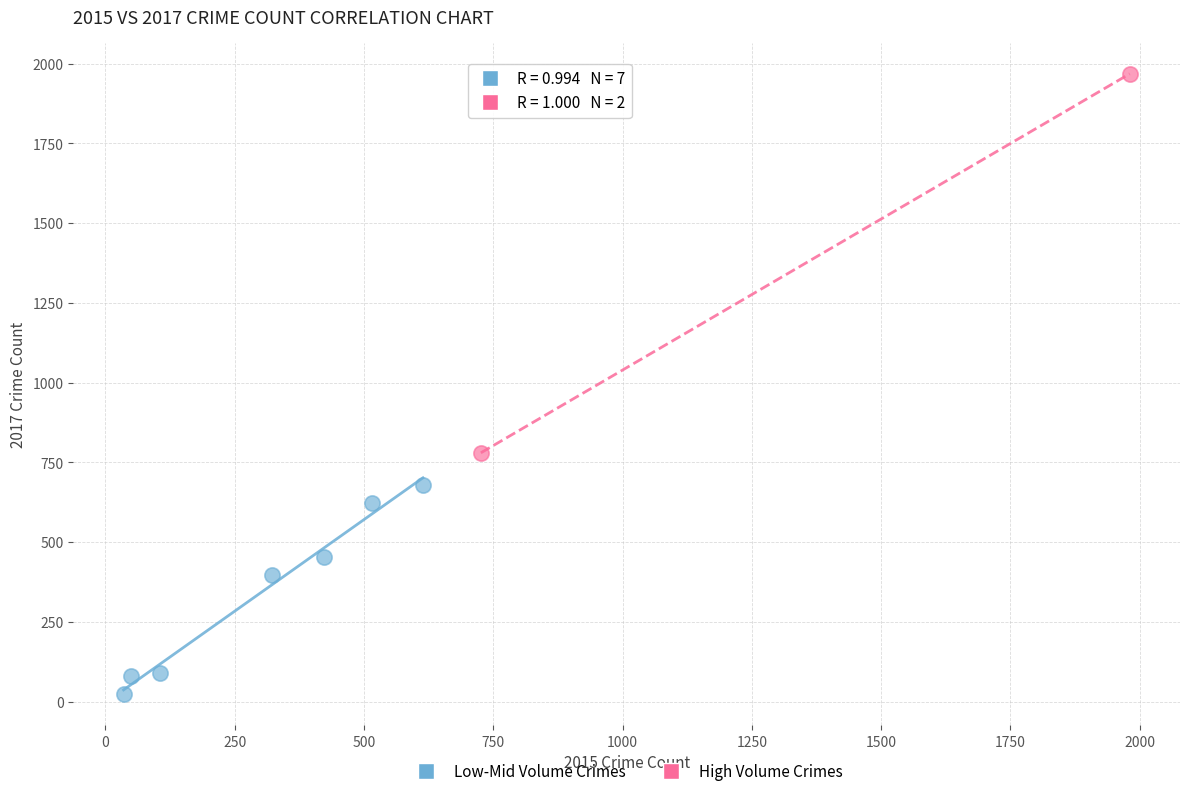

Which series has the widest spread of Y values?

High Volume Crimes